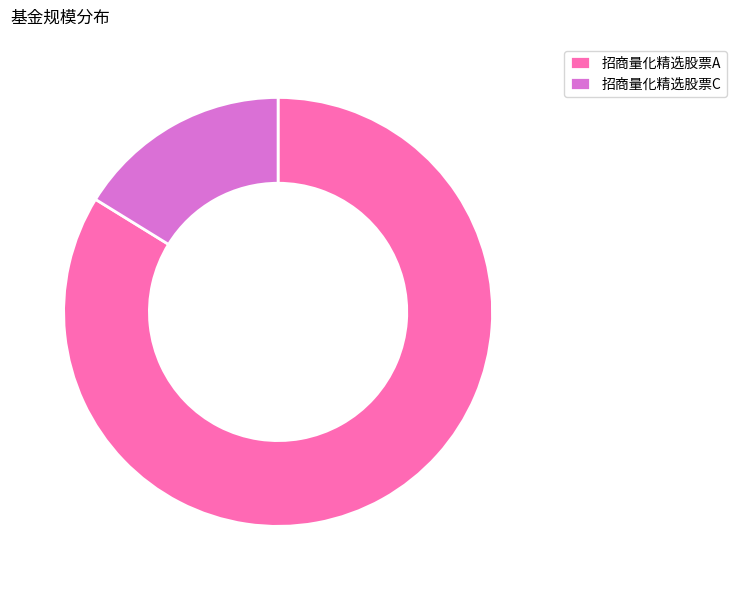

Is the sum of 招商量化精选股票A and 招商量化精选股票C greater than half?

Yes